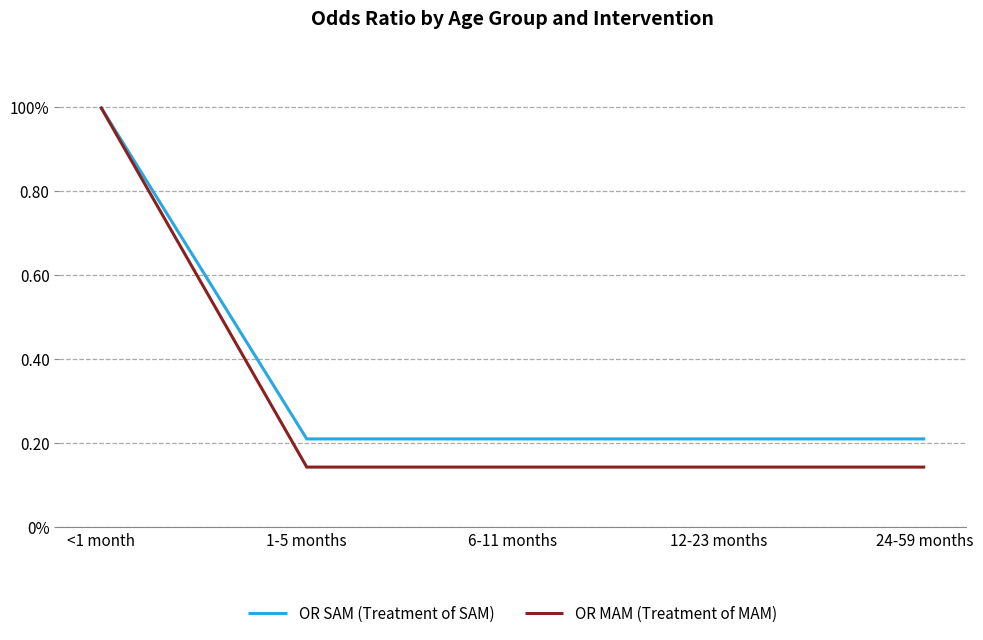

The OR MAM (Treatment of MAM) series shows 0.2 at 12-23 months. True or false?

False